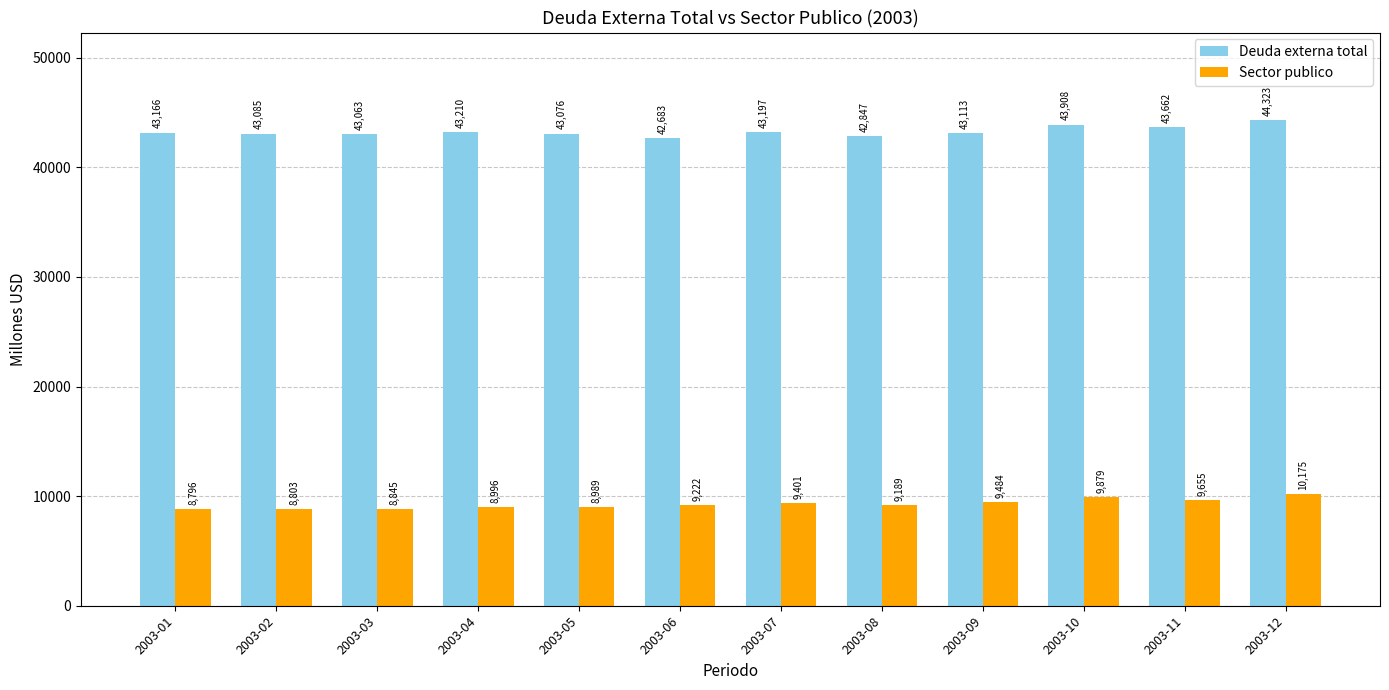

The value of Deuda externa total at 2003-04 is 72246. True or false?

False